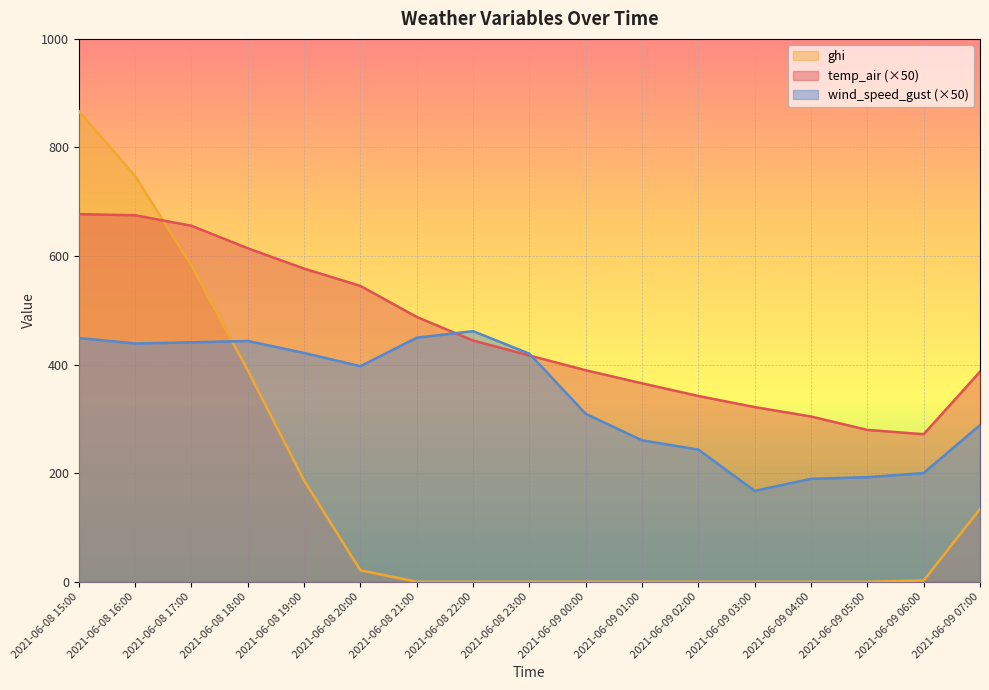

What is the label of the 10th point from the left?

2021-06-09 00:00